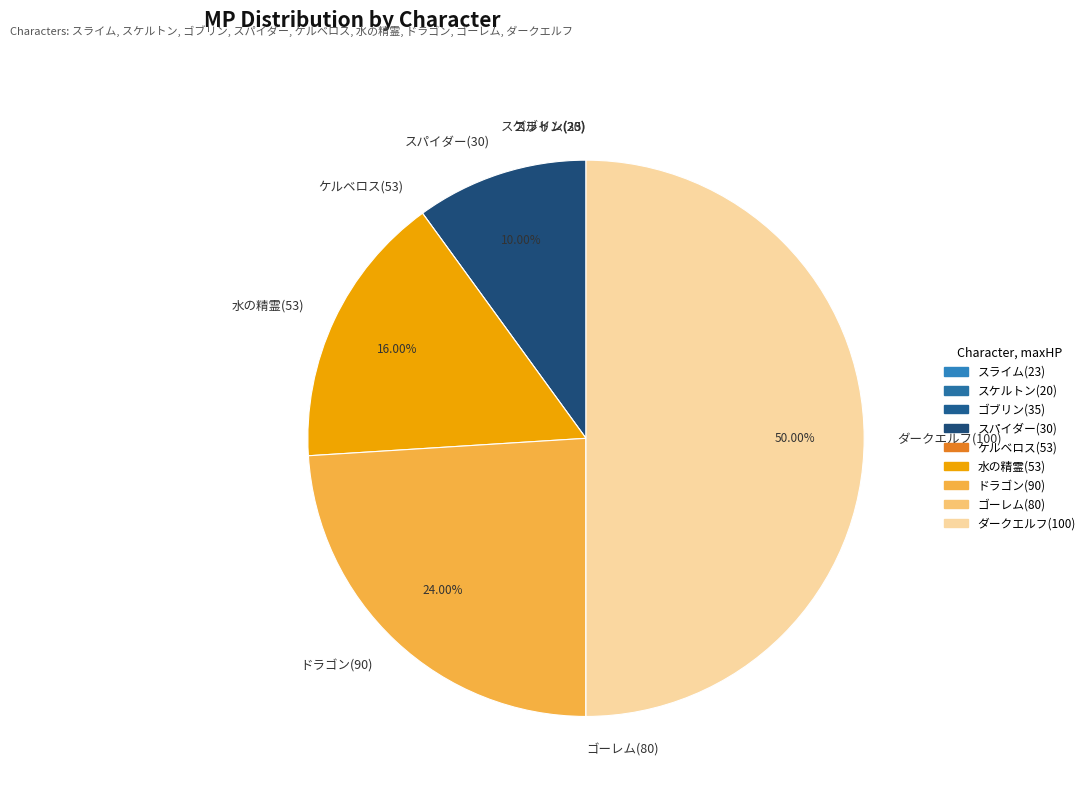

Approximately how many times larger is the value at ドラゴン(90) compared to 水の精霊(53)?

1.5